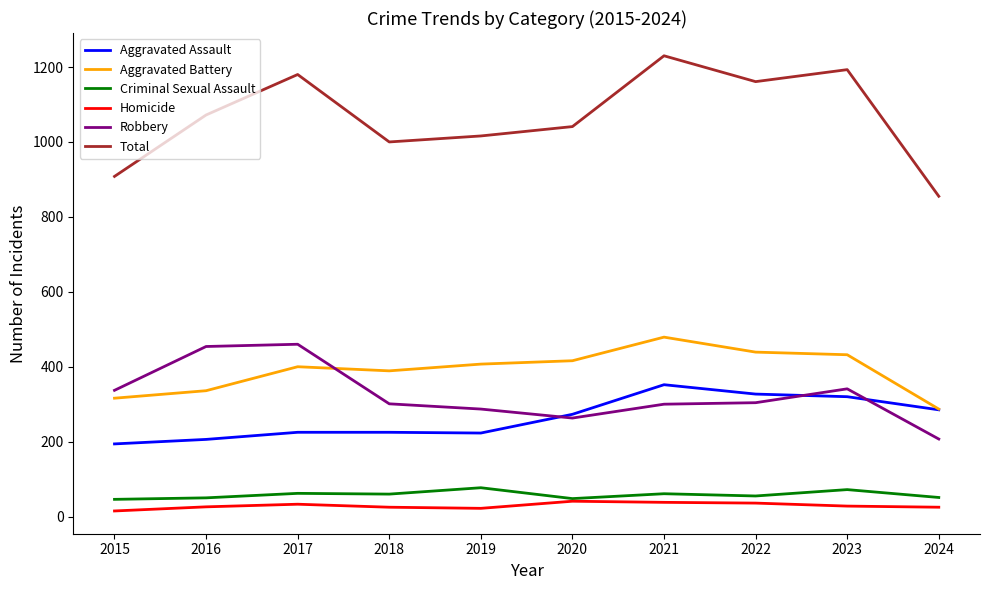

True or false: Aggravated Battery and Total intersect in this chart.

False